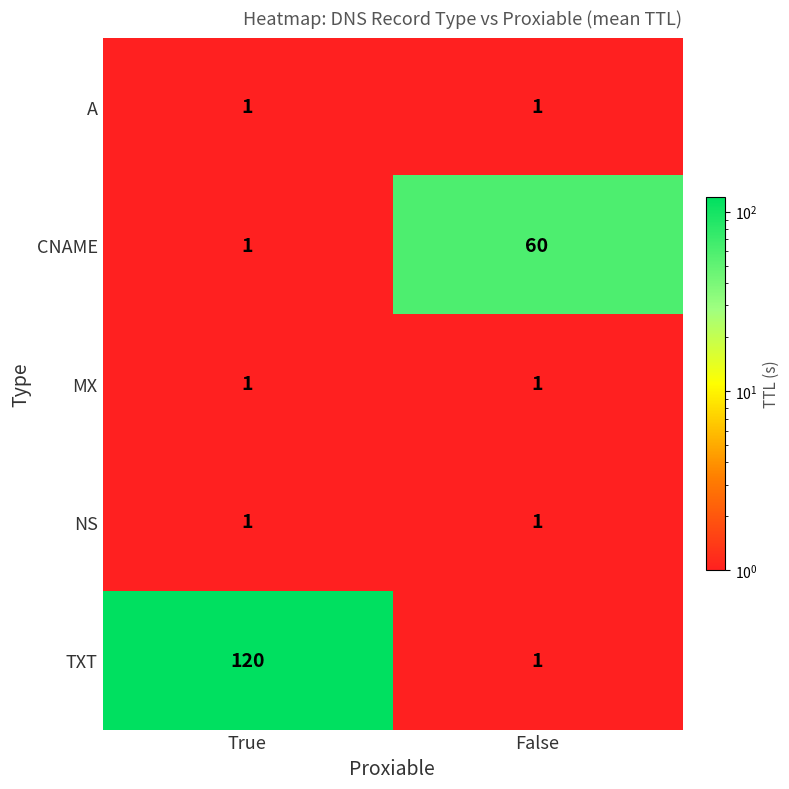

What value does the CNAME series have at False, to the nearest 10?

60